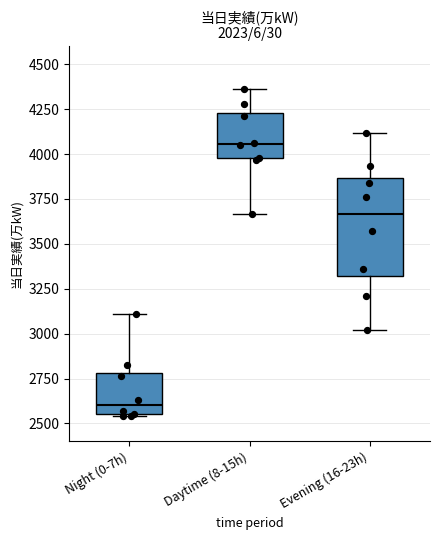

Comparing the boxes themselves (not the whiskers), which one is the tallest?

Evening (16-23h)